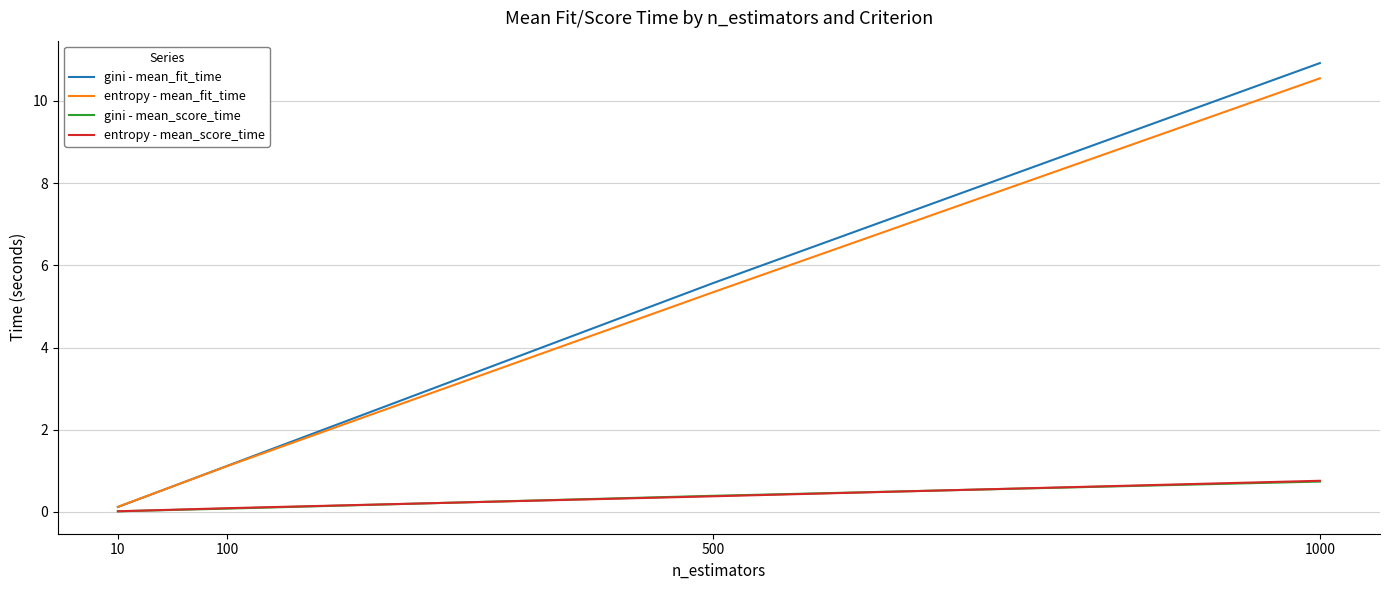

Is the value of entropy - mean_score_time at 10 greater than the value of gini - mean_fit_time at 100?

No